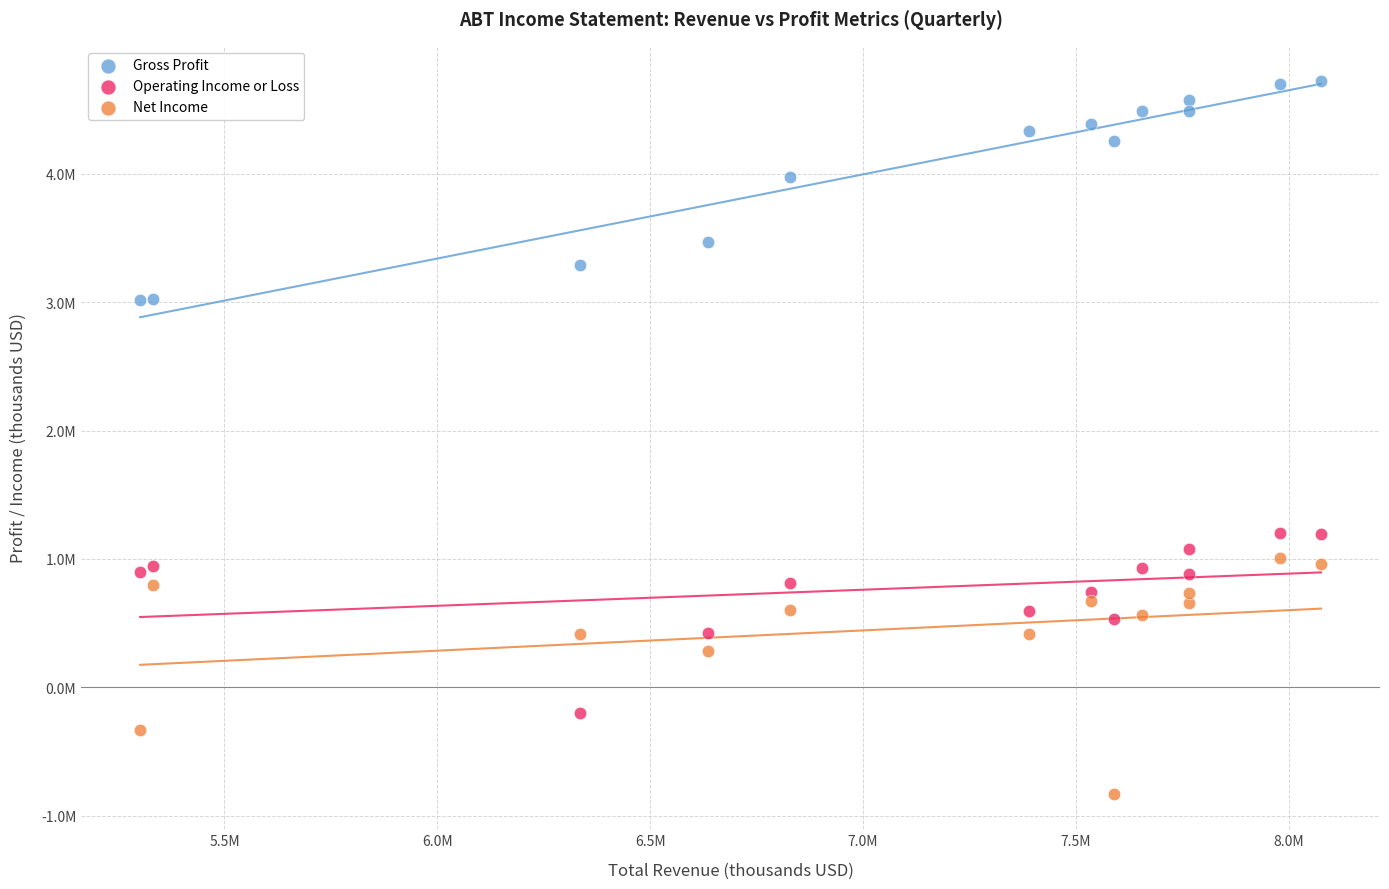

Which series reaches the minimum Y coordinate?

Net Income